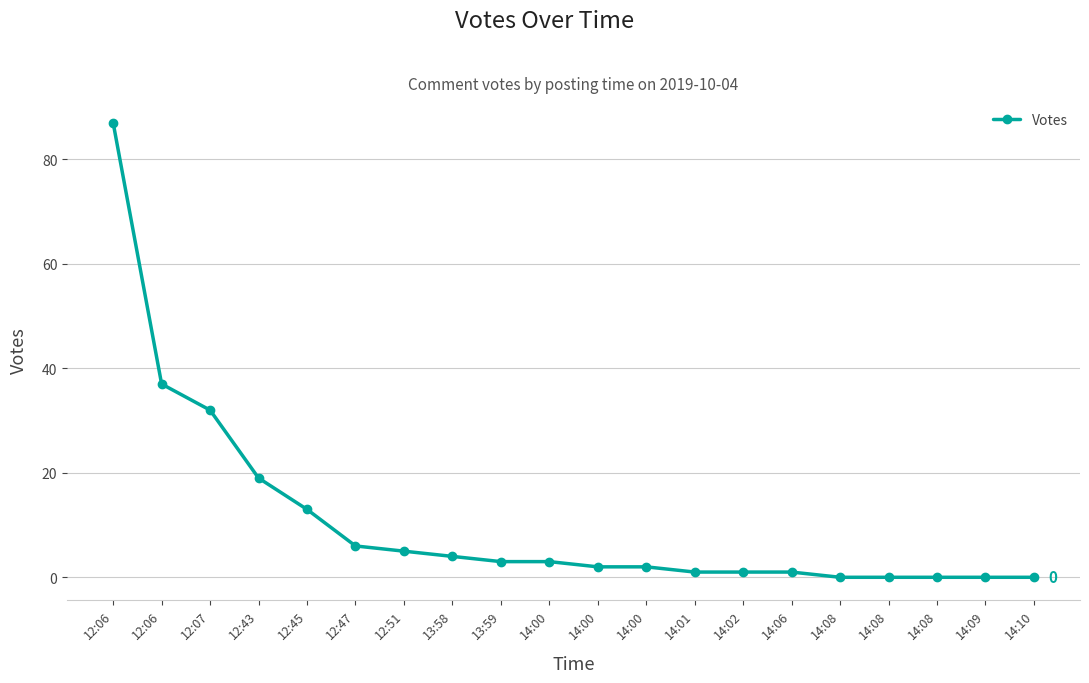

Count the number of categories in the chart.

20